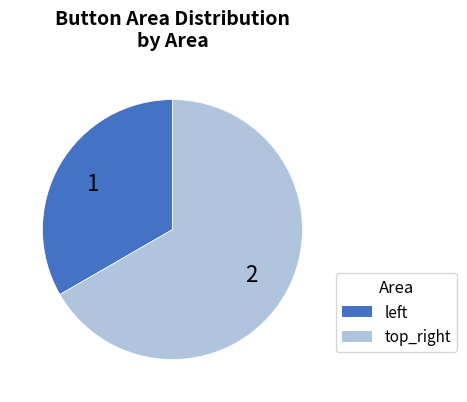

Which category has the biggest portion of the pie?

top_right